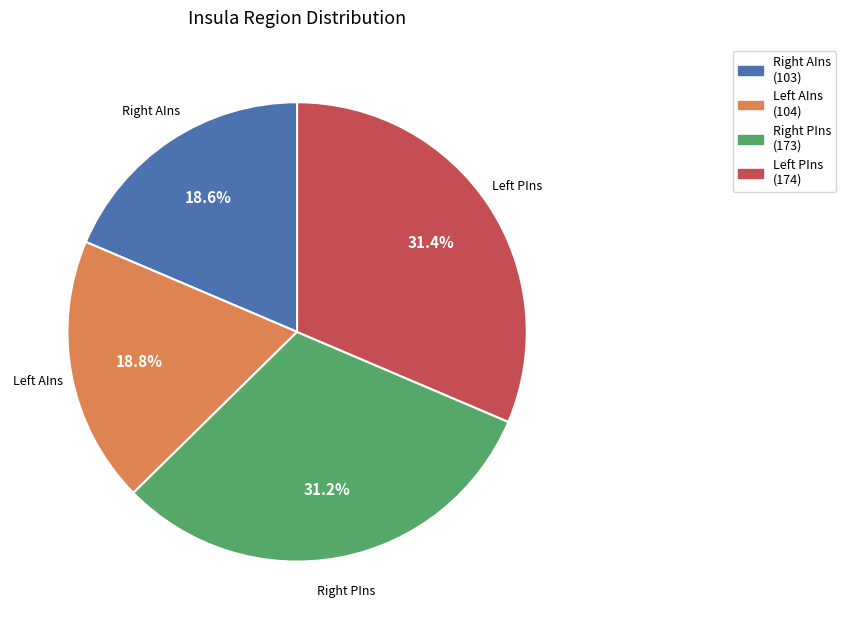

Is there any slice that represents more than half of the pie?

No